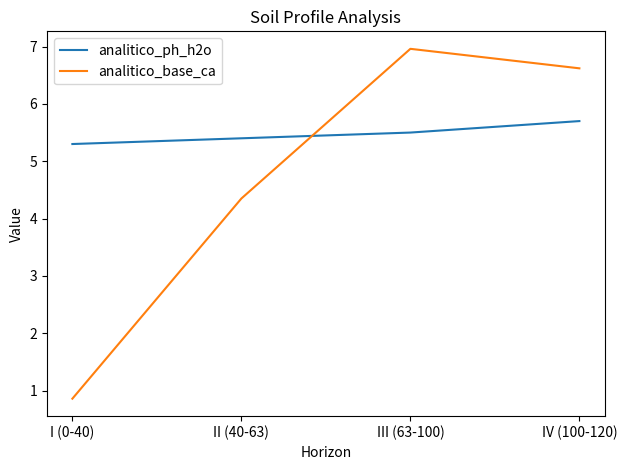

Between which two adjacent categories do analitico_base_ca and analitico_ph_h2o first intersect?

II (40-63) and III (63-100)